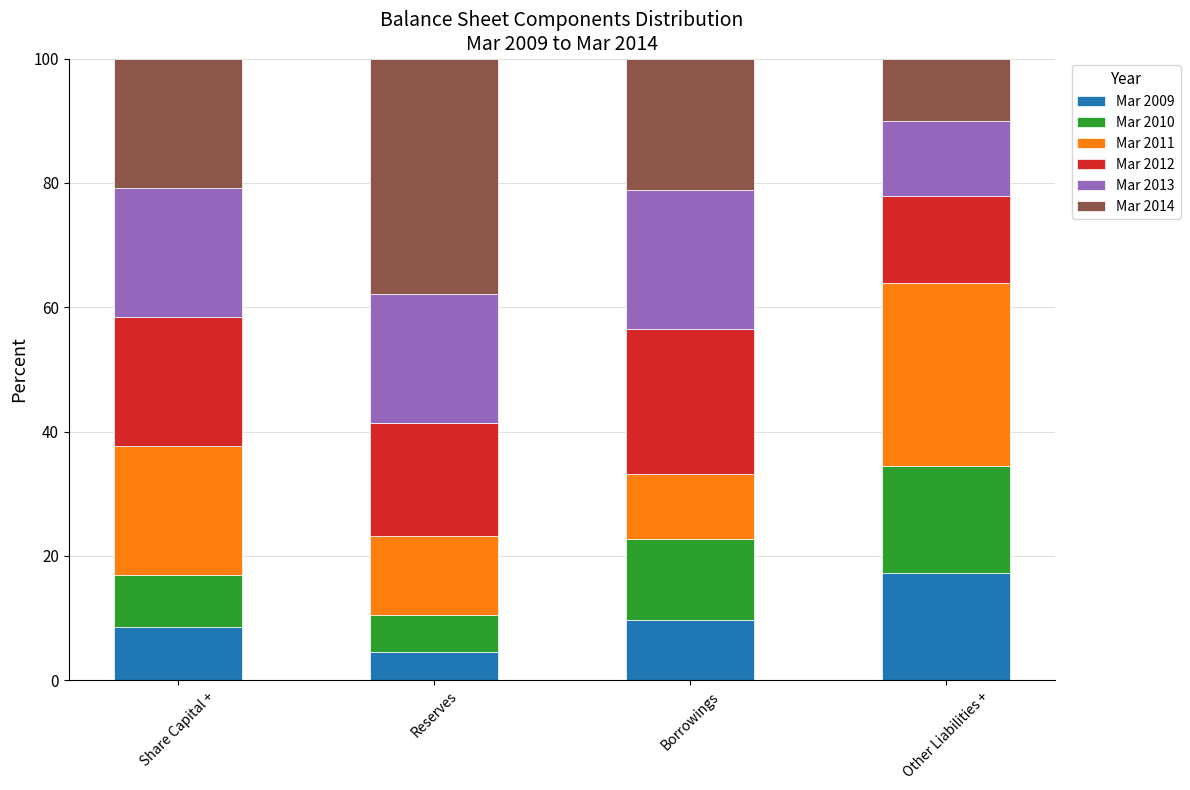

Is it true that Mar 2009 equals 17.2 at Other Liabilities +?

True